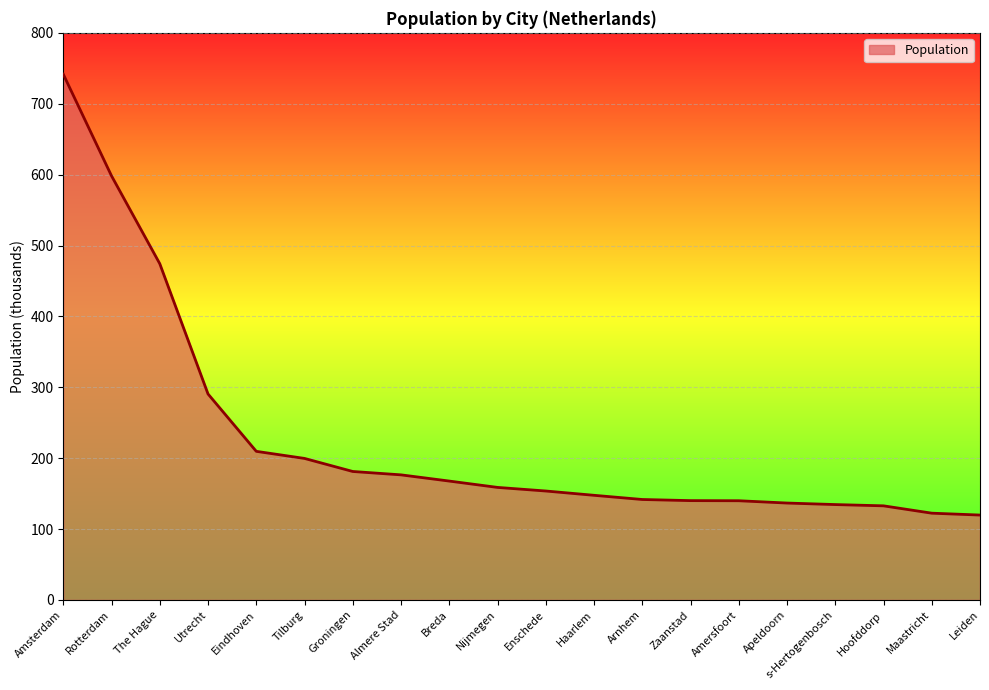

Count the number of data series in this chart.

1